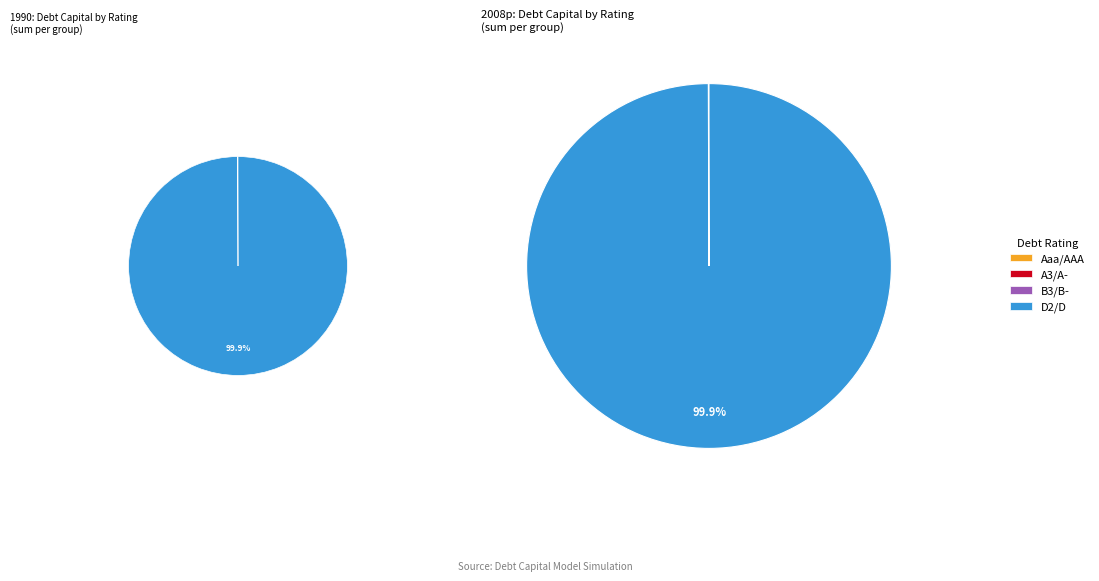

Does D2/D represent more than half of the total?

Yes